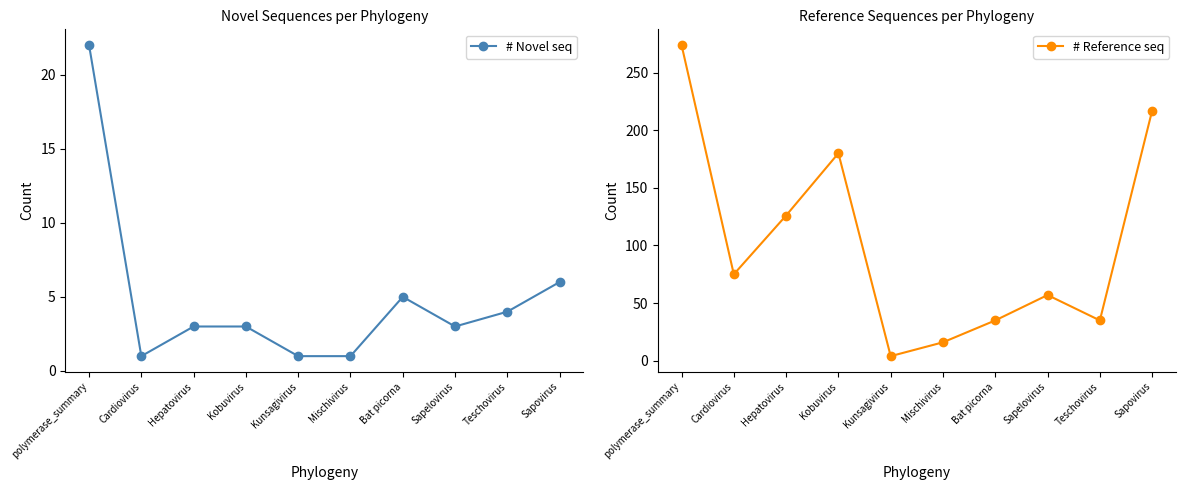

In # Novel seq, how many points are higher than both neighbors (excluding endpoints)?

1